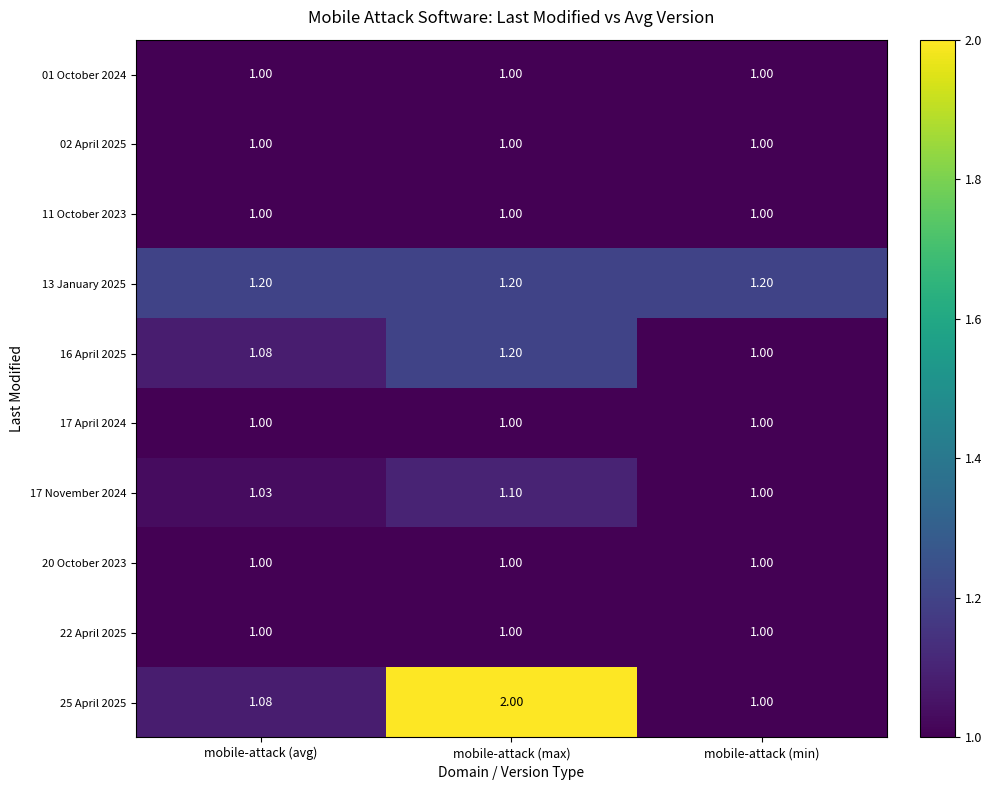

What is the spread (max minus min) of values at mobile-attack (min)?

0.2